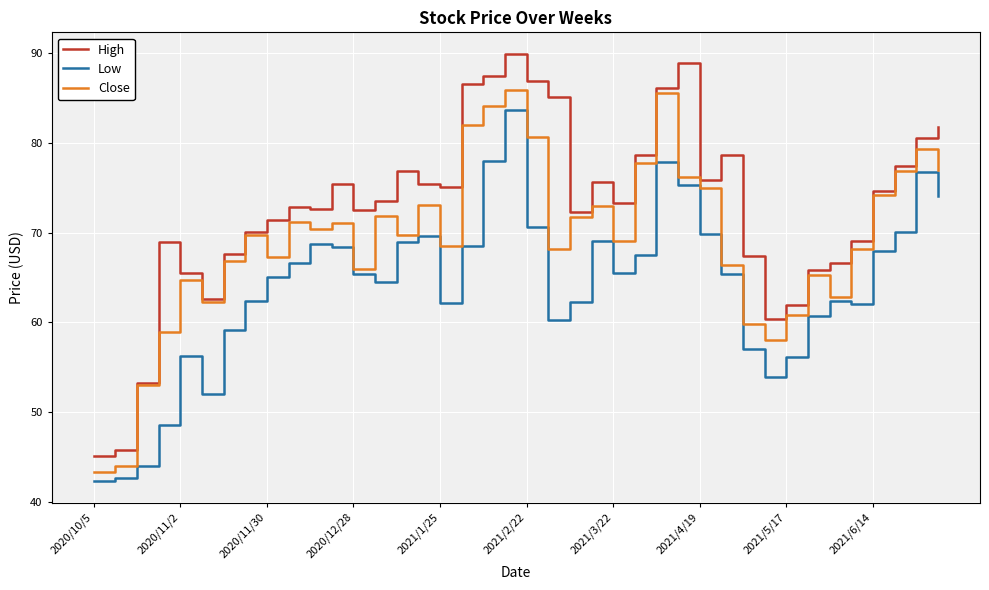

How many lines are shown in the chart?

3